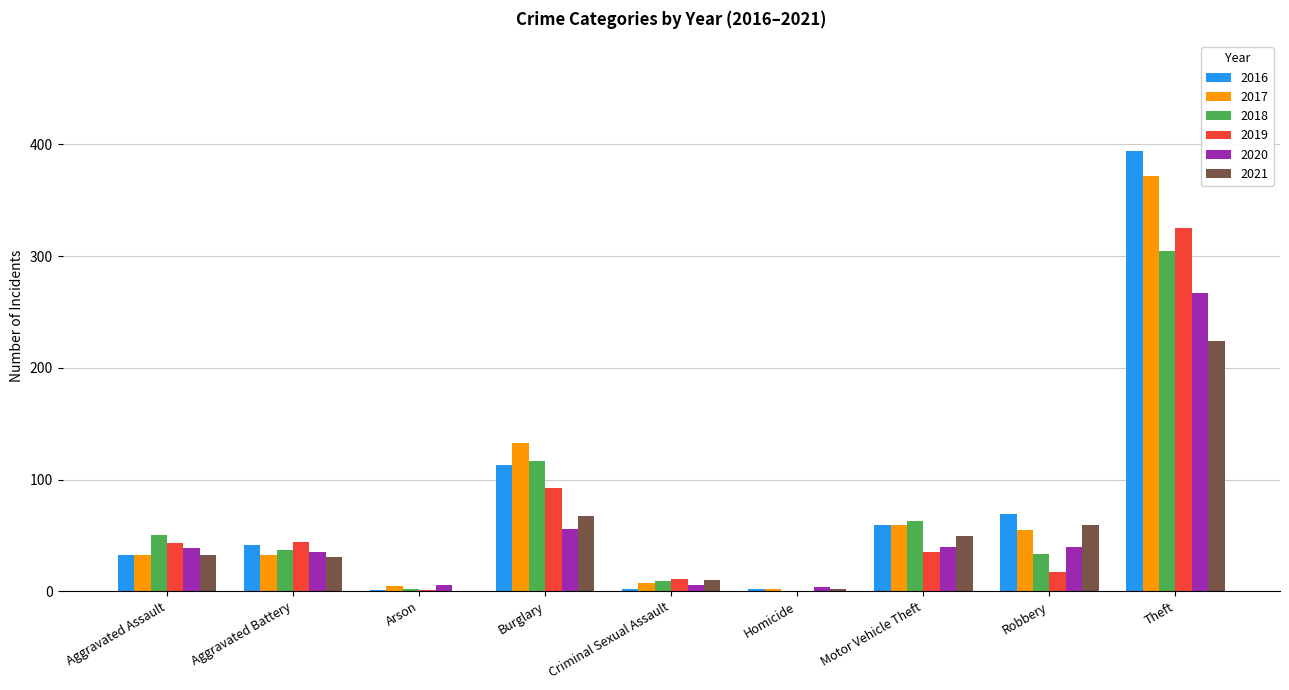

How many series are shown in this chart?

6